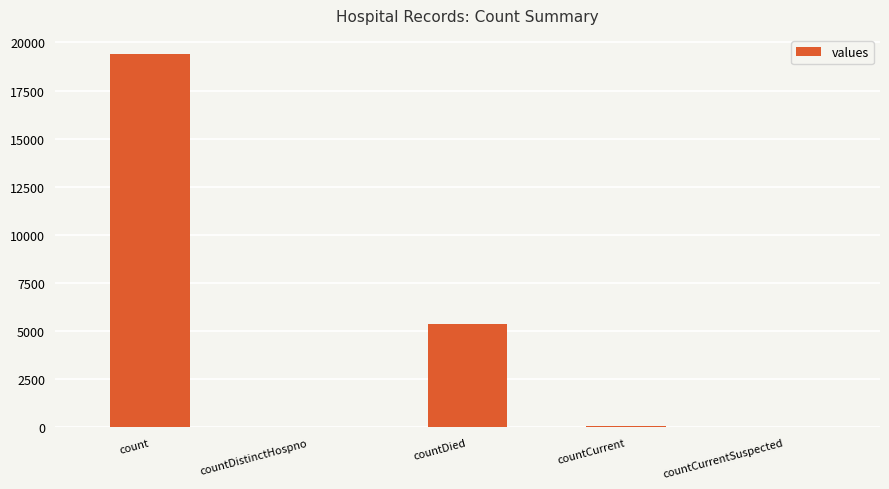

How many series are shown in this chart?

1